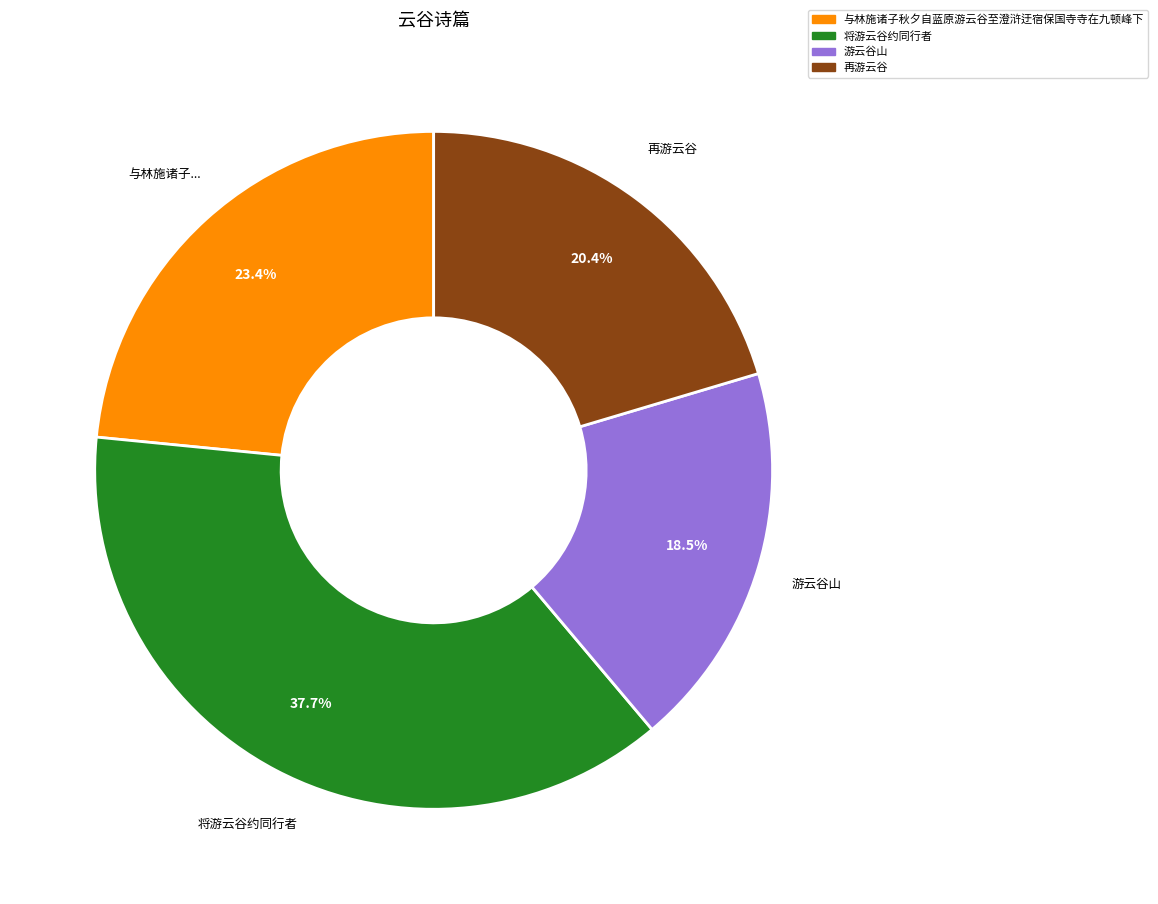

How many segments does this pie chart have?

4